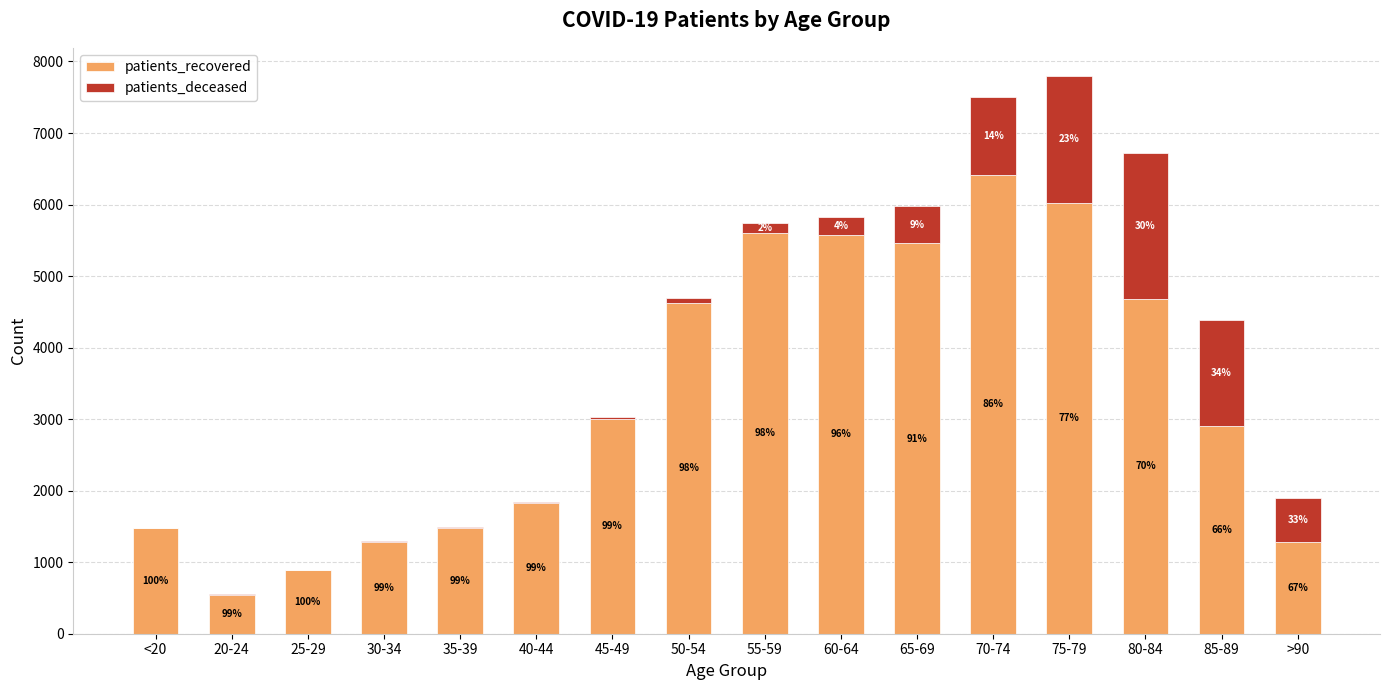

Are the bars grouped side by side (vs. stacked)?

No